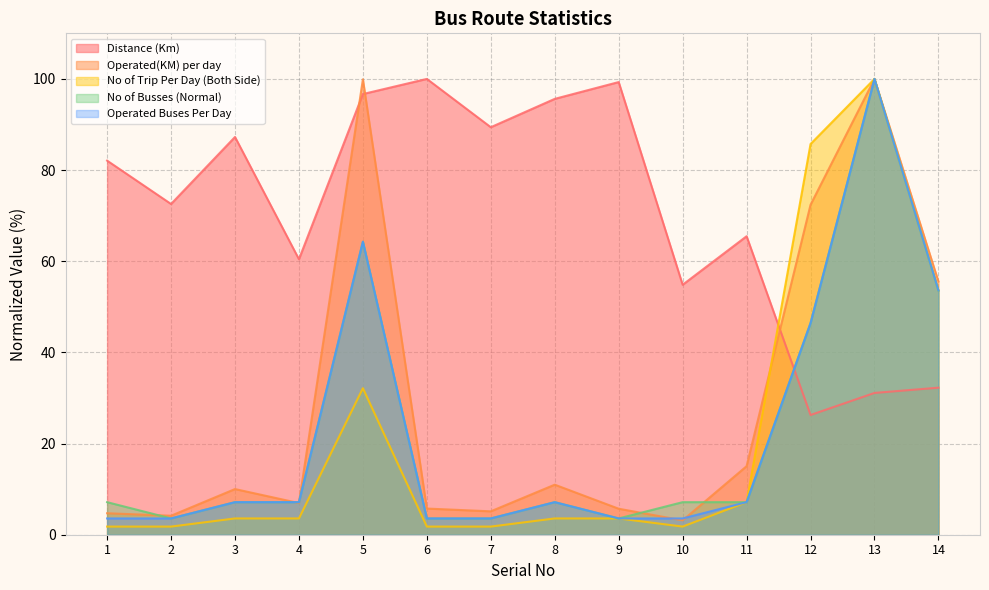

Does the chart have visible grid lines?

Yes